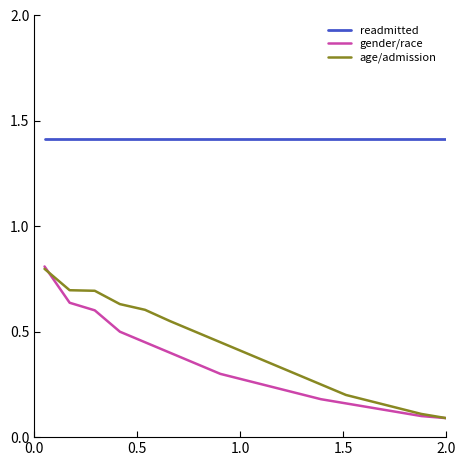

Which series has the largest total across all categories?

readmitted